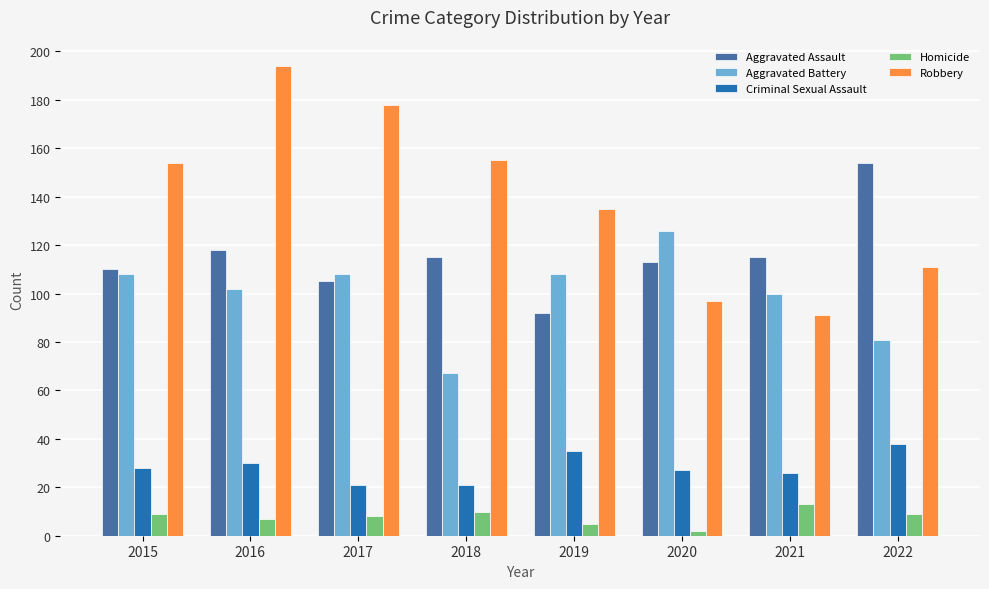

True or false: Homicide has a value of 6 at 2021.

False